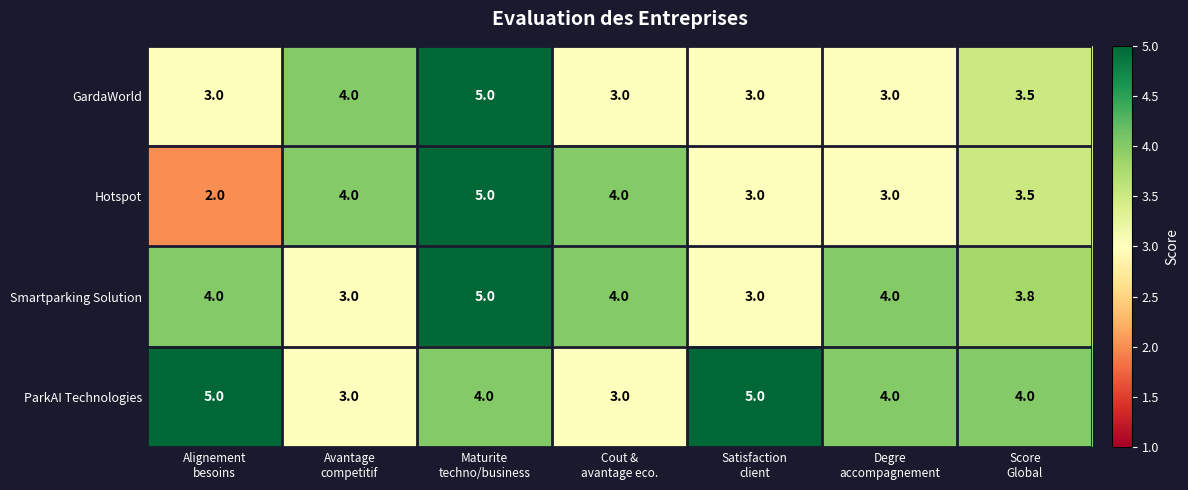

How many GardaWorld values are between 3 and 4?

6